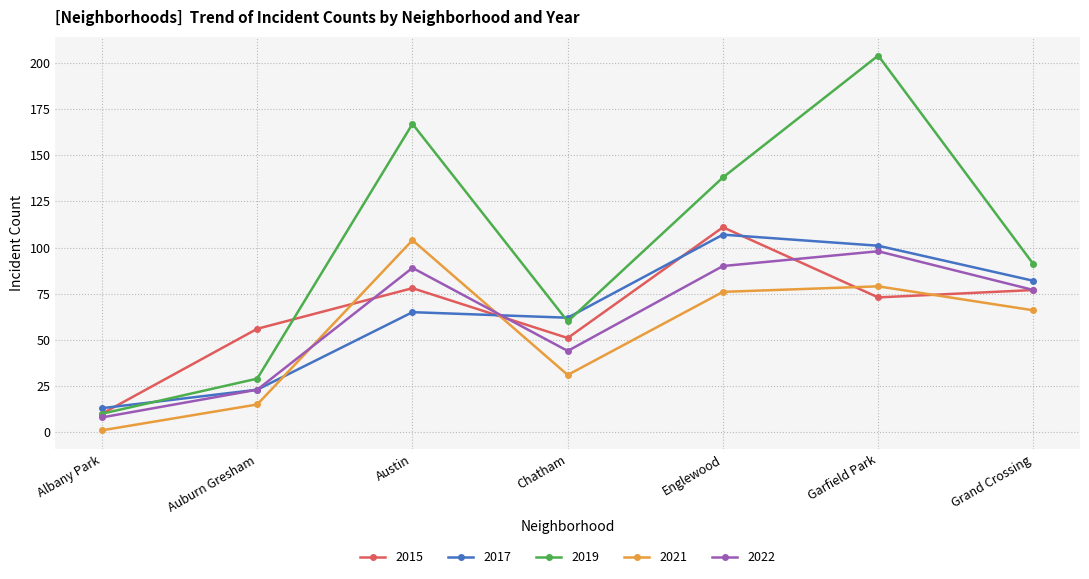

At which category does the chart reach its peak across all series?

Garfield Park